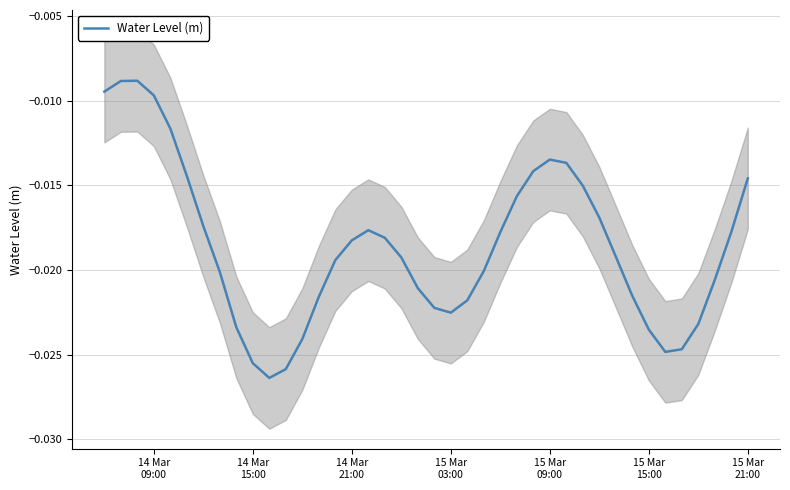

What position from the left is 15 Mar
21:00?

7